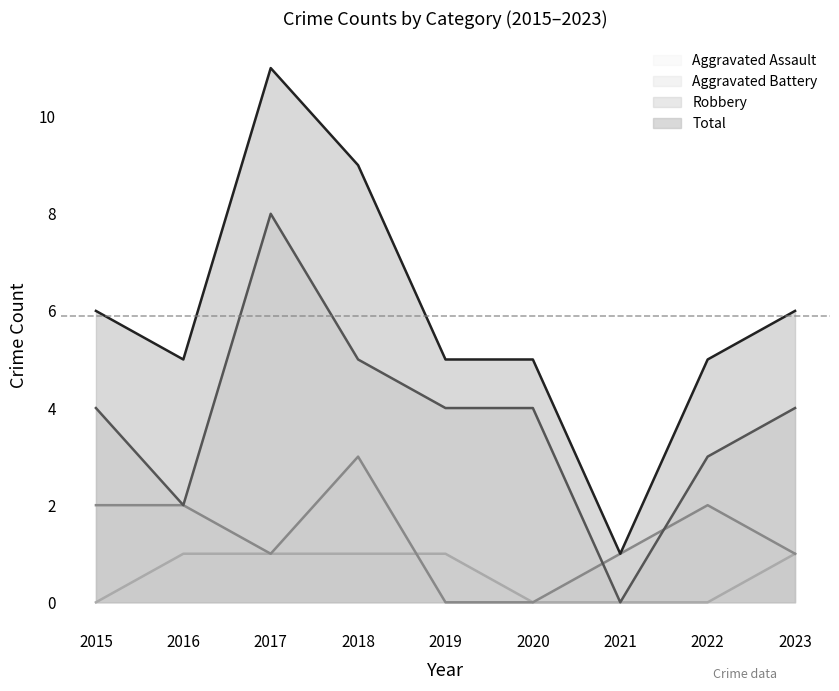

True or false: Aggravated Assault has more than 1 points higher than both neighbors.

False